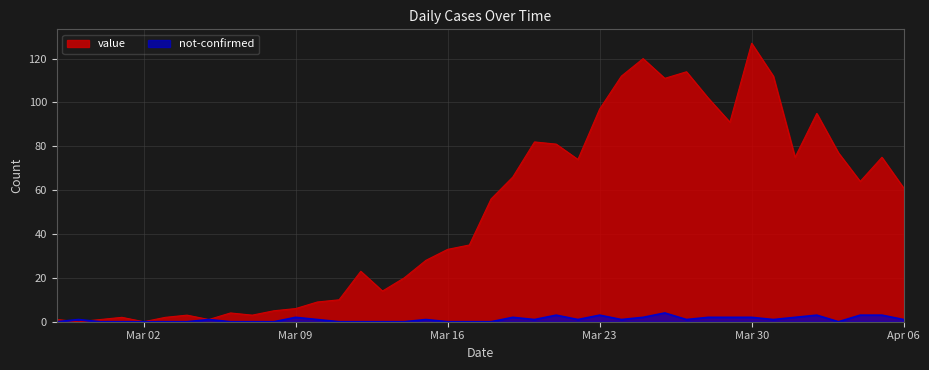

What is the difference between the maximum and second lowest values in the value series?

127